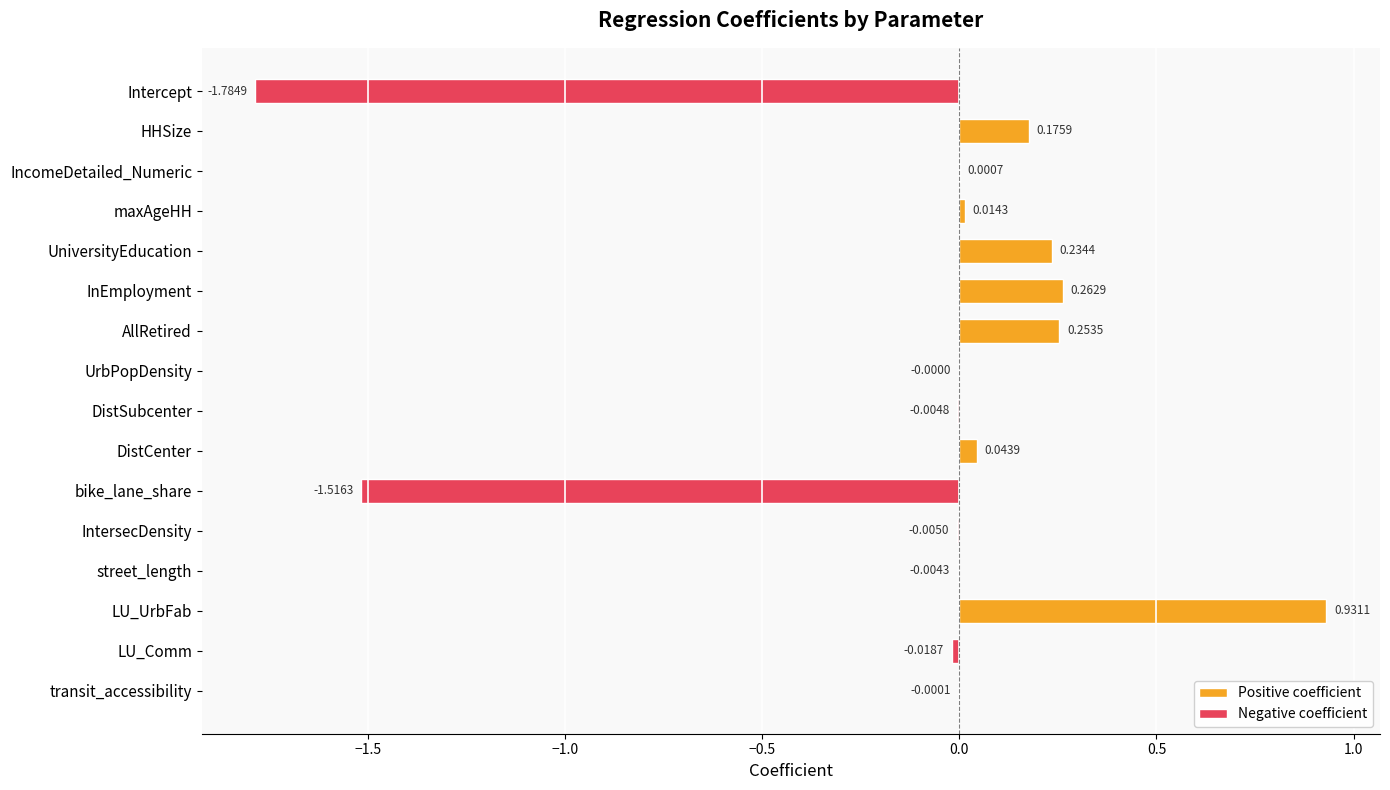

Which label corresponds to the largest value in the chart?

LU_UrbFab